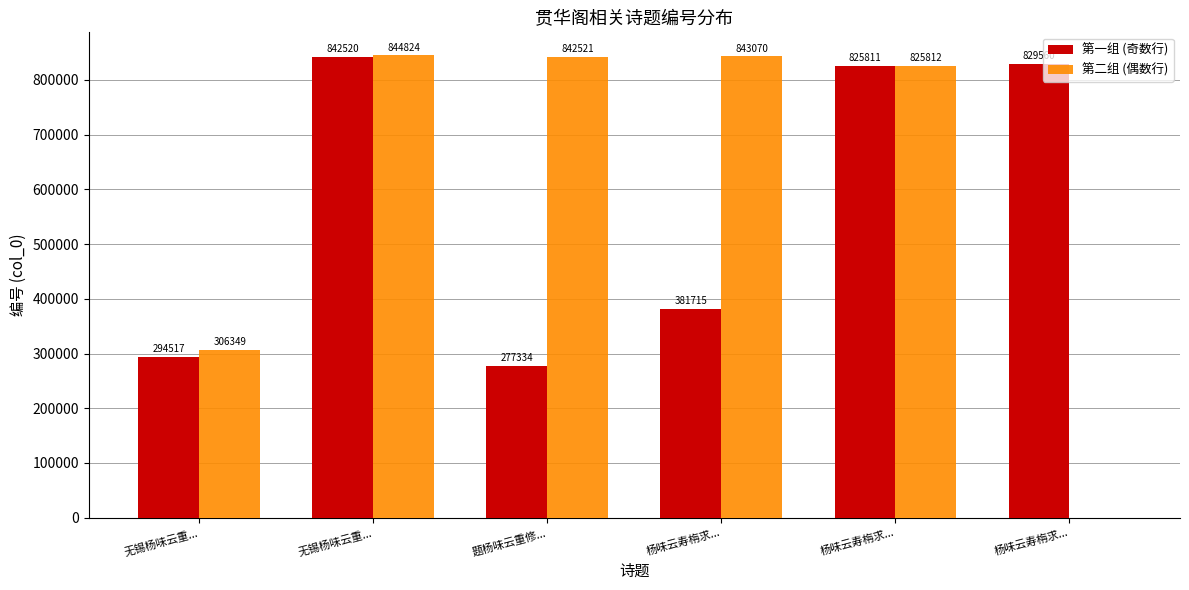

At which label does 第二组 (偶数行) reach its peak?

无锡杨味云重...